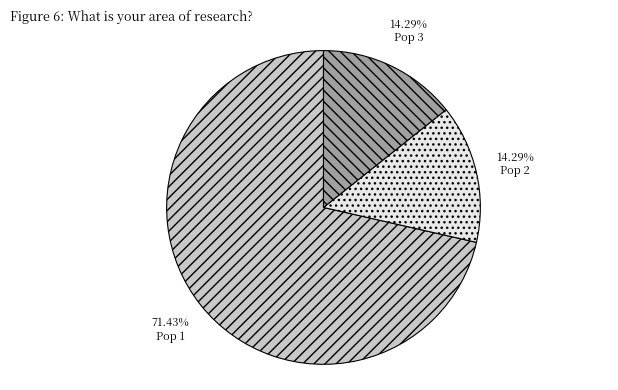

Does Pop 1 account for over 50% of the chart?

Yes